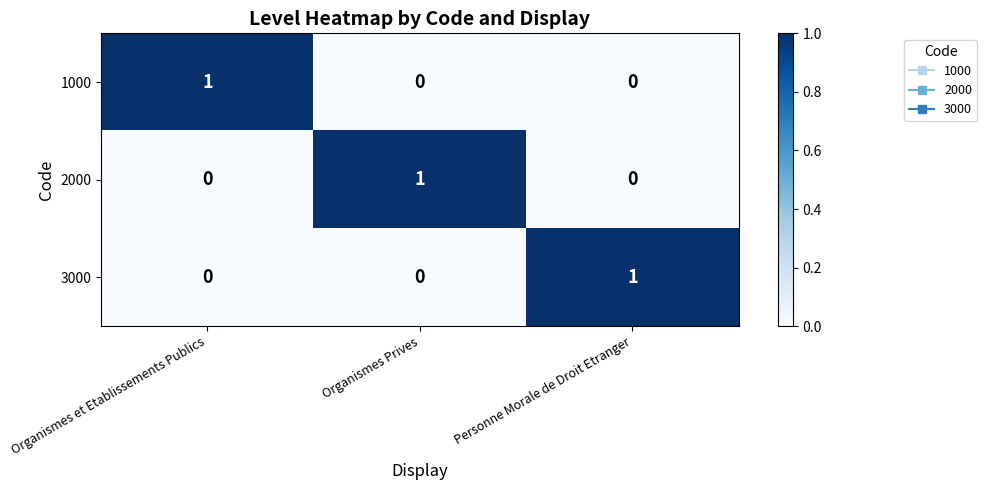

What is the total value across all series at Organismes et Etablissements Publics?

1